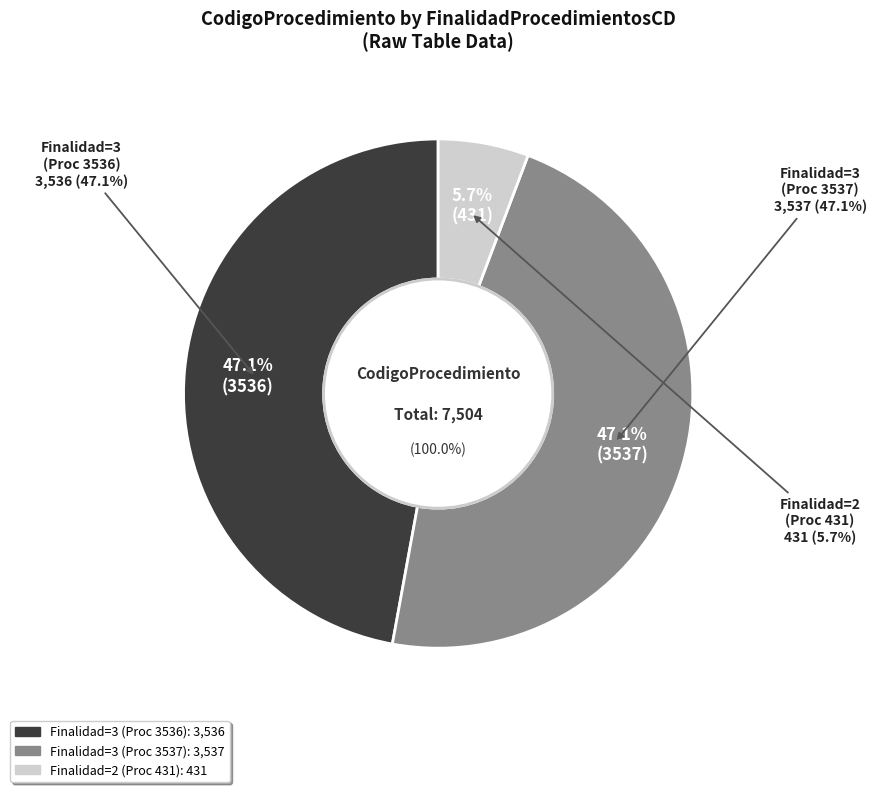

Is it true that FinalidadProcedimientosCD=3 (3537) is 35% of the pie?

False